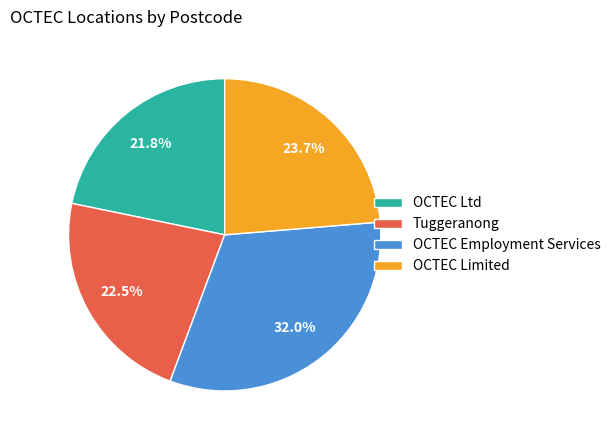

Is the sum of Tuggeranong and OCTEC Employment Services greater than half?

Yes